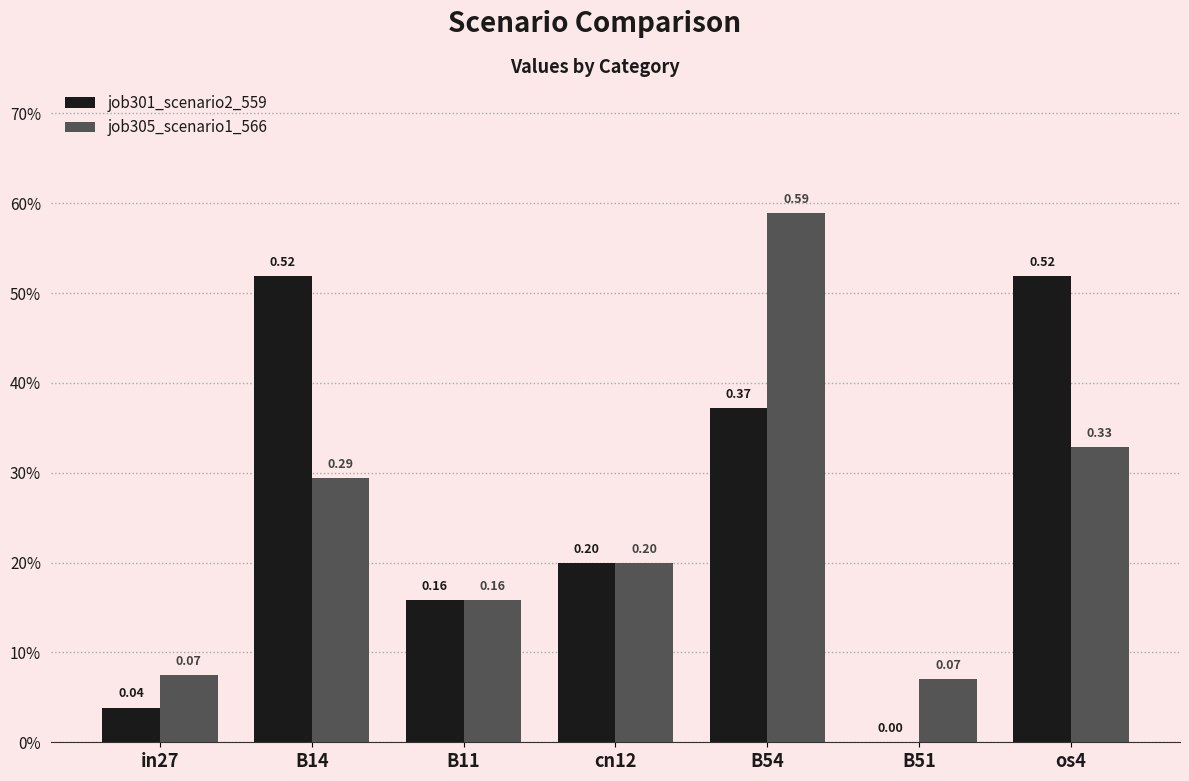

Rank the series by their average value, from highest to lowest.

job301_scenario2_559, job305_scenario1_566